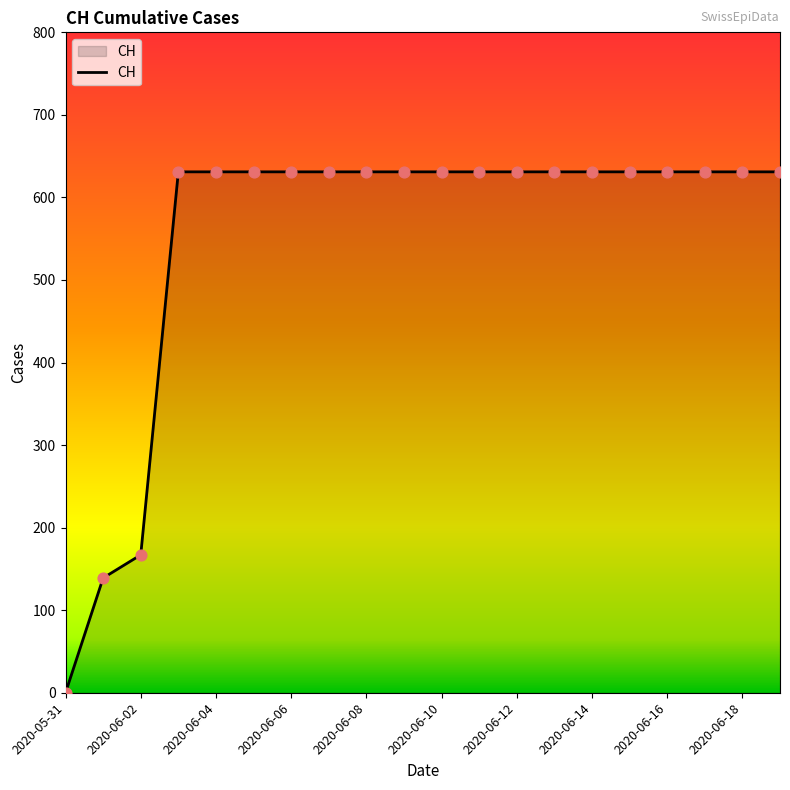

What is the maximum value shown in the chart?

631